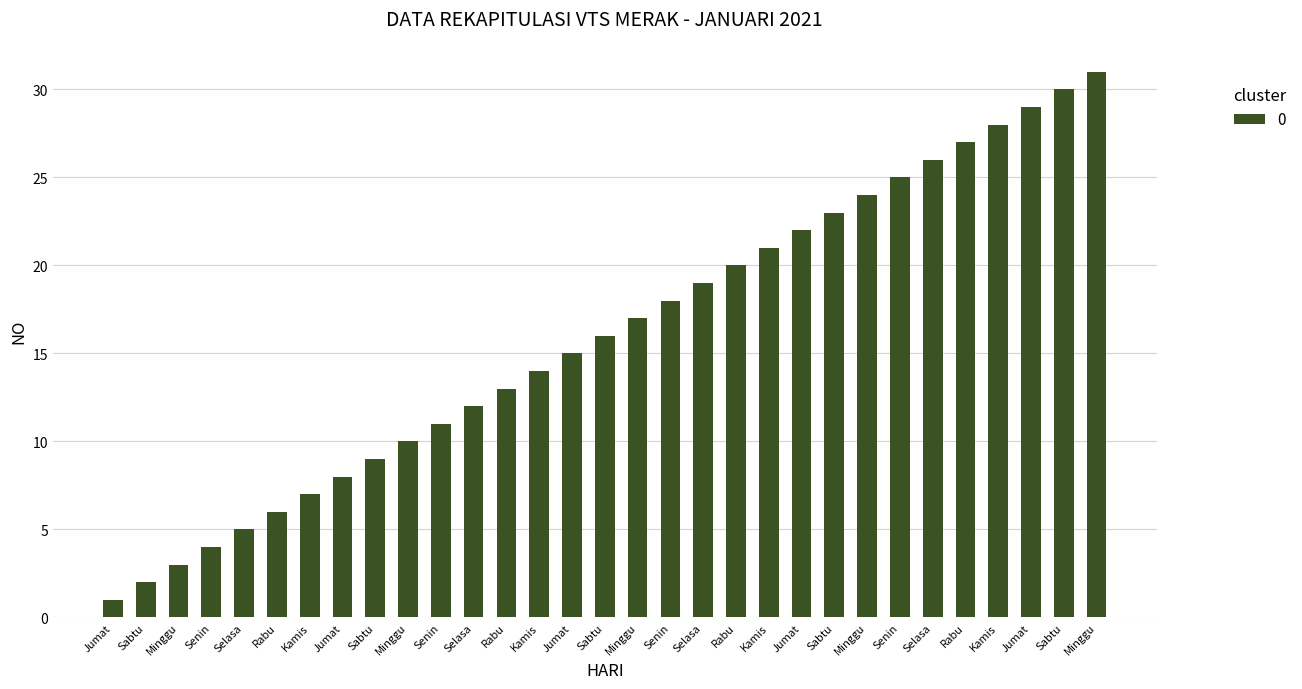

The value at Selasa is 30. True or false?

False